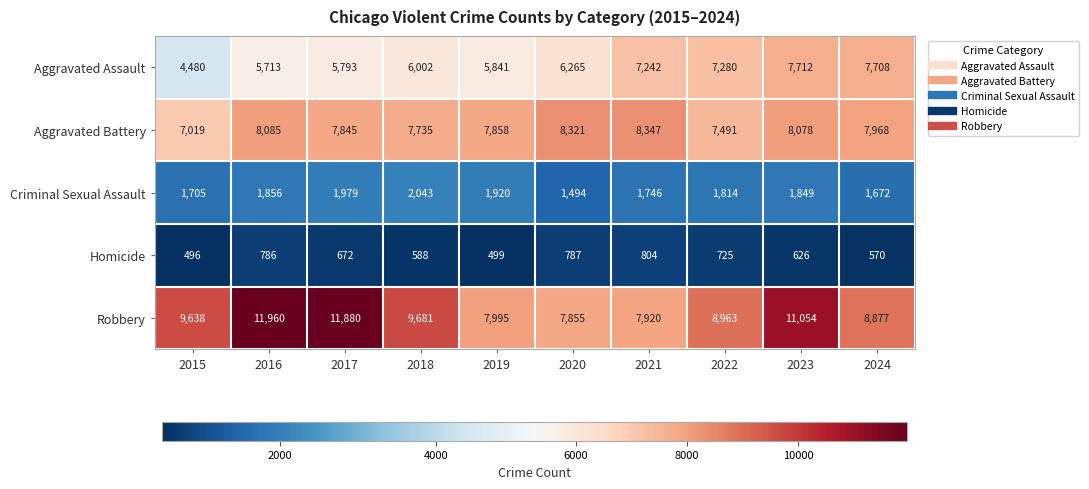

True or false: Homicide has a value of 499 at 2019.

True